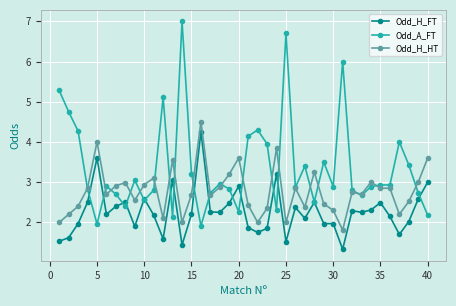

Which series has the largest total across all categories?

Odd_A_FT